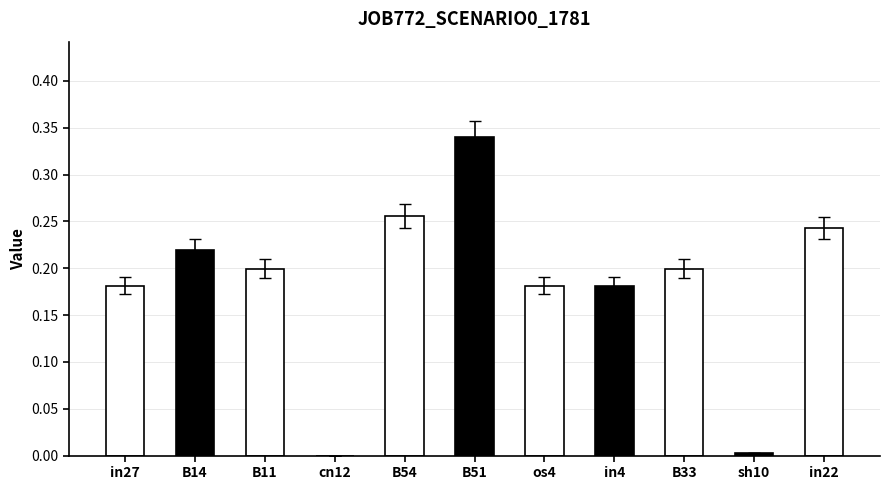

The value at in22 is 0.1. True or false?

False